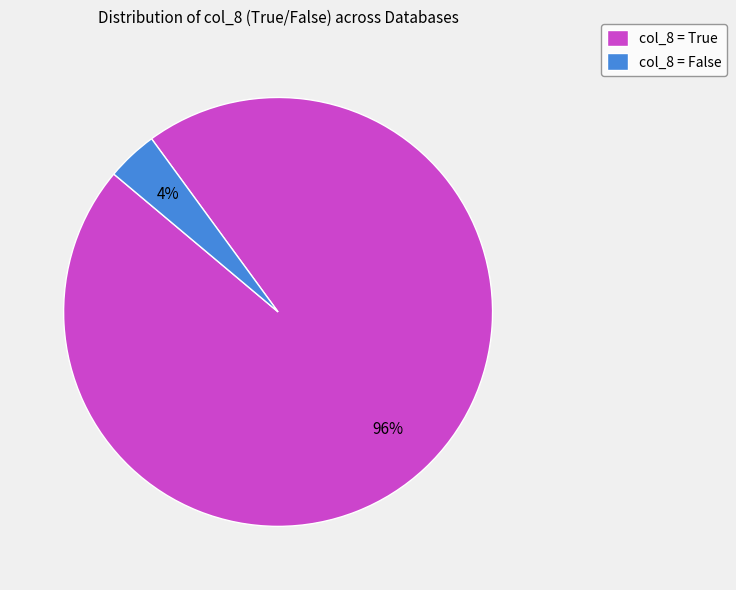

Count the number of slices in the pie.

2